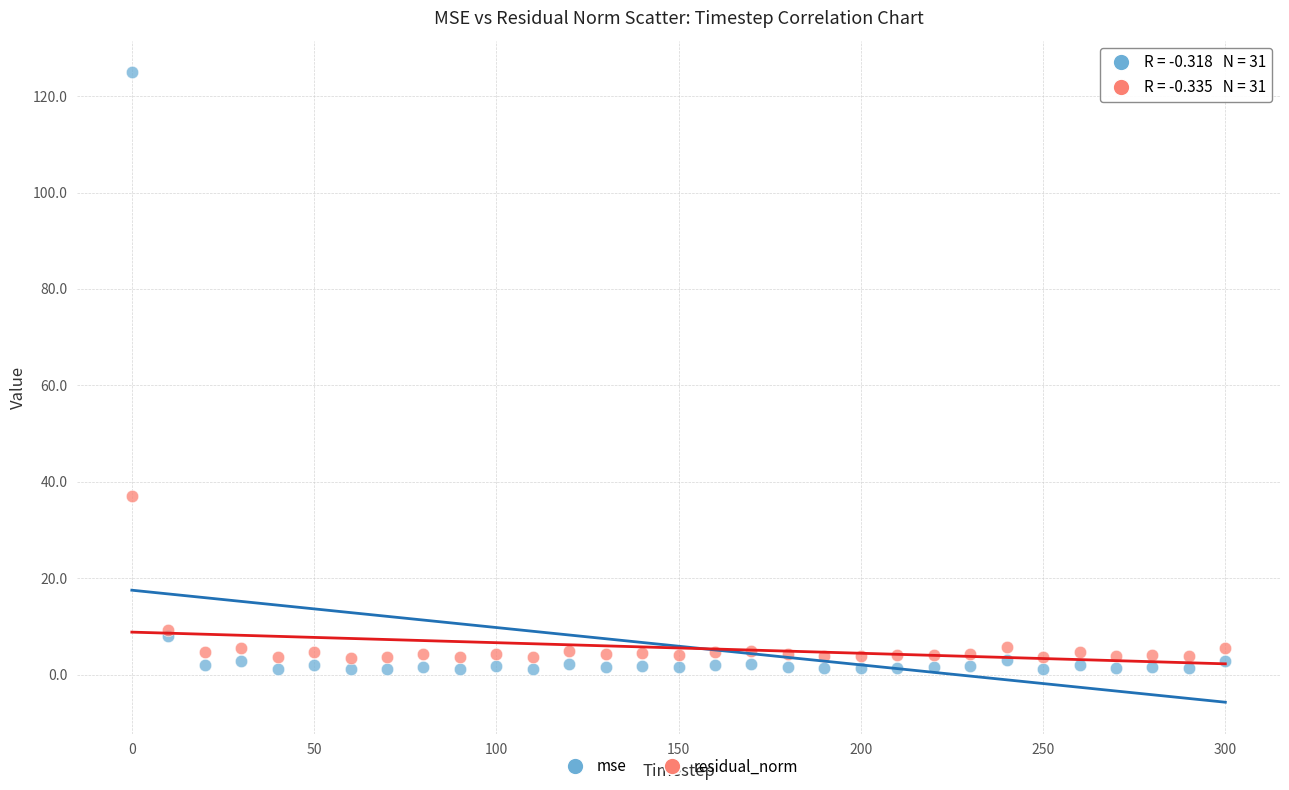

Across all series, what Y value is closest to 63?

37.1